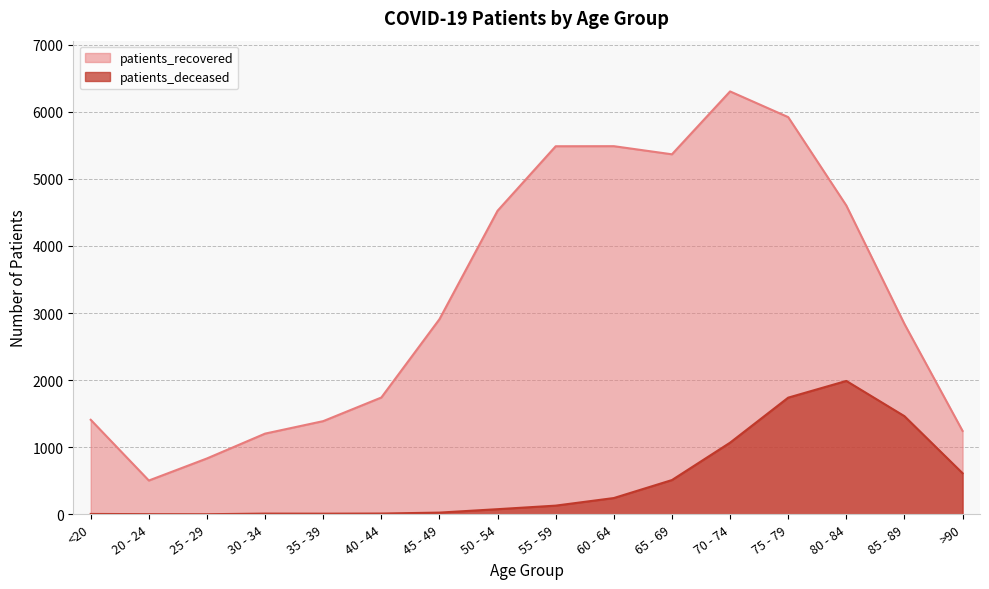

What is the difference between the maximum and second lowest values in the patients_deceased series?

1985